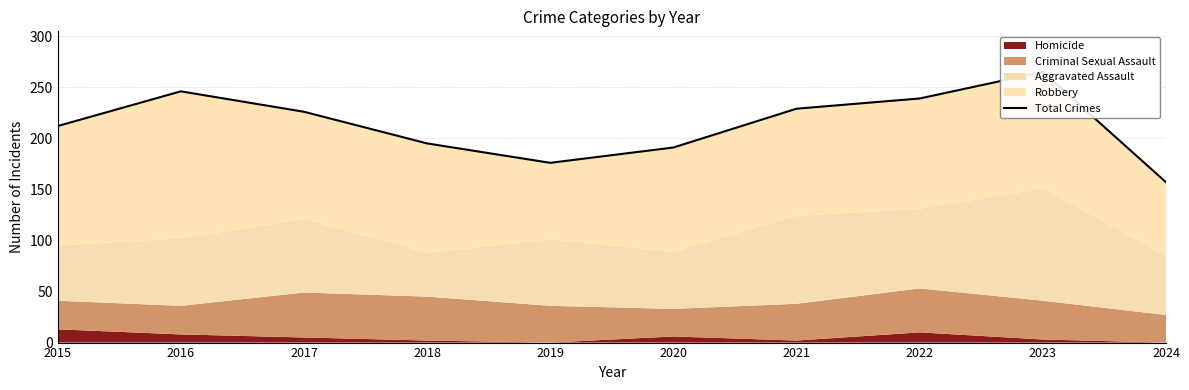

True or false: the data has more than 1 interior local peaks.

True